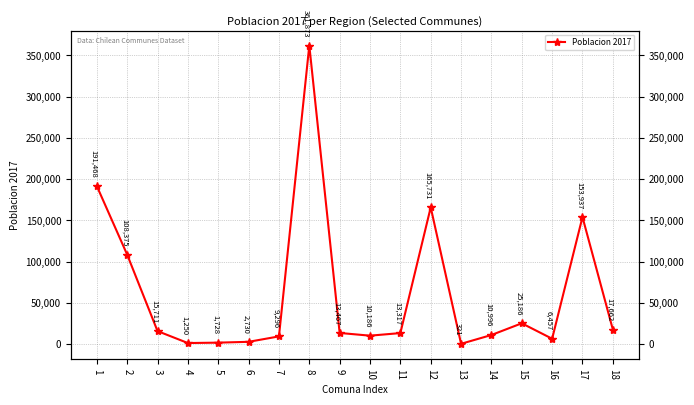

What is the change in value from 2 to 6?

-105645